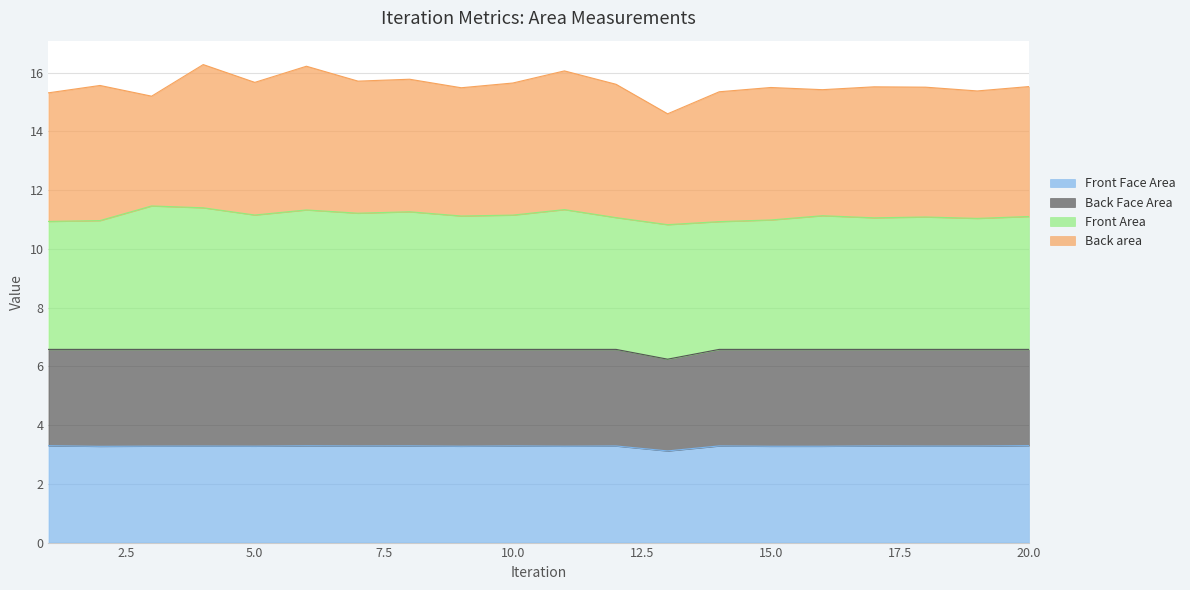

What is the minimum value for Front Face Area?

3.1